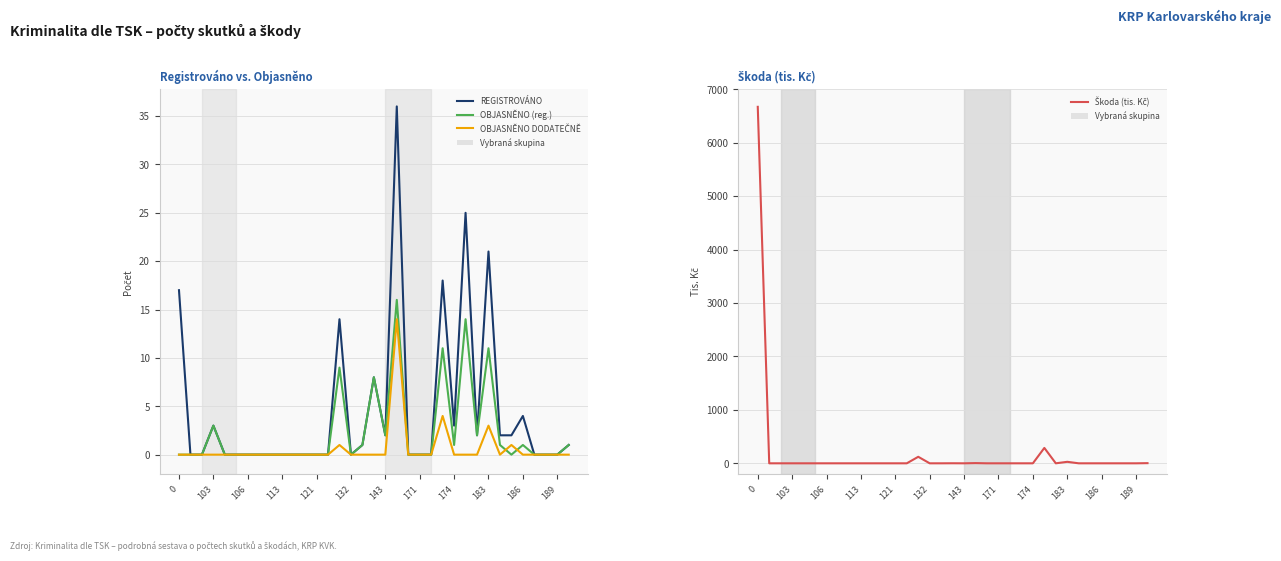

Reading left to right, what are all the values shown in this chart?

REGISTROVÁNO: 17	0	0	3	0	0	0	0	0	0	0	0	0	0	14	0	1	8	2	36	0	0	0	18	3	25	2	21	2	2	4	0	0	0	1
OBJASNĚNO (reg.): 0	0	0	3	0	0	0	0	0	0	0	0	0	0	9	0	1	8	2	16	0	0	0	11	1	14	2	11	1	0	1	0	0	0	1
OBJASNĚNO DODATEČNĚ: 0	0	0	0	0	0	0	0	0	0	0	0	0	0	1	0	0	0	0	14	0	0	0	4	0	0	0	3	0	1	0	0	0	0	0
Škoda (tis. Kč): 6671	0	0	0	0	0	0	0	0	0	0	0	0	0	122	0	0	1	0	4	0	0	0	0	0	288	0	28	0	0	0	0	0	0	3